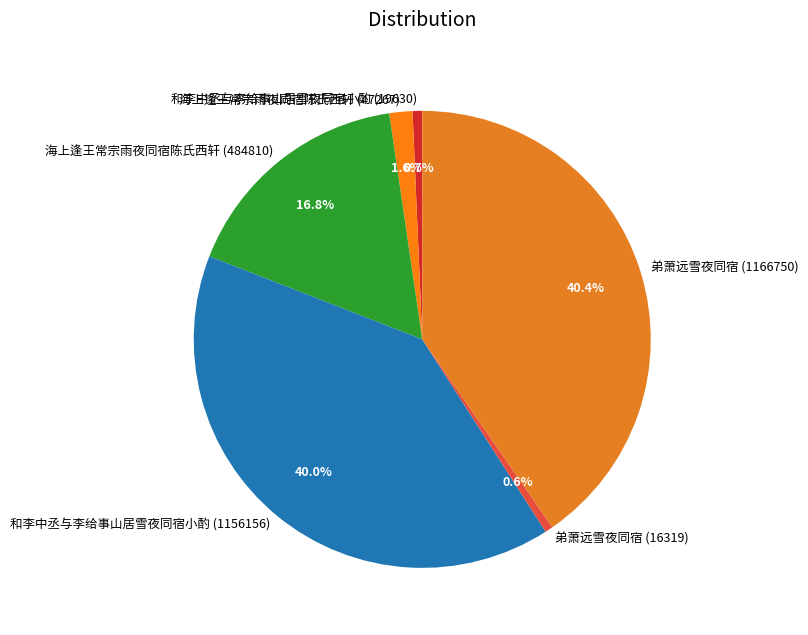

The 海上逢王常宗雨夜同宿陈氏西轩 (484810) slice represents 28% of the pie. True or false?

False